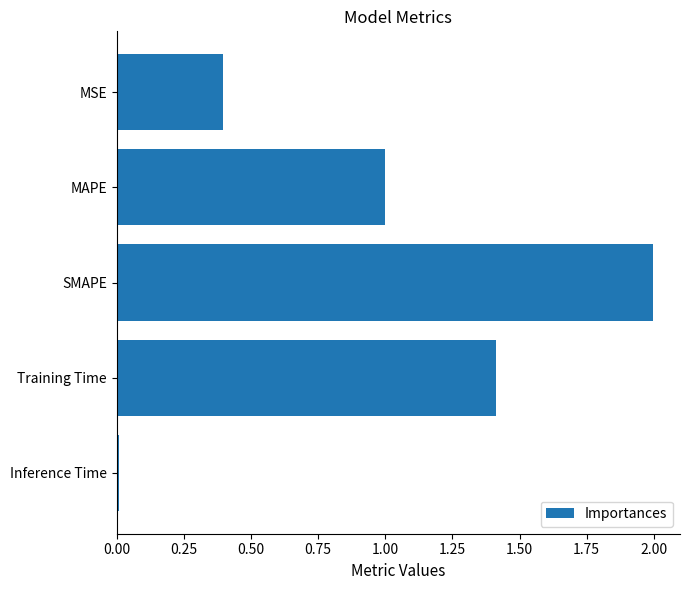

Which has a higher value, SMAPE or MAPE?

SMAPE